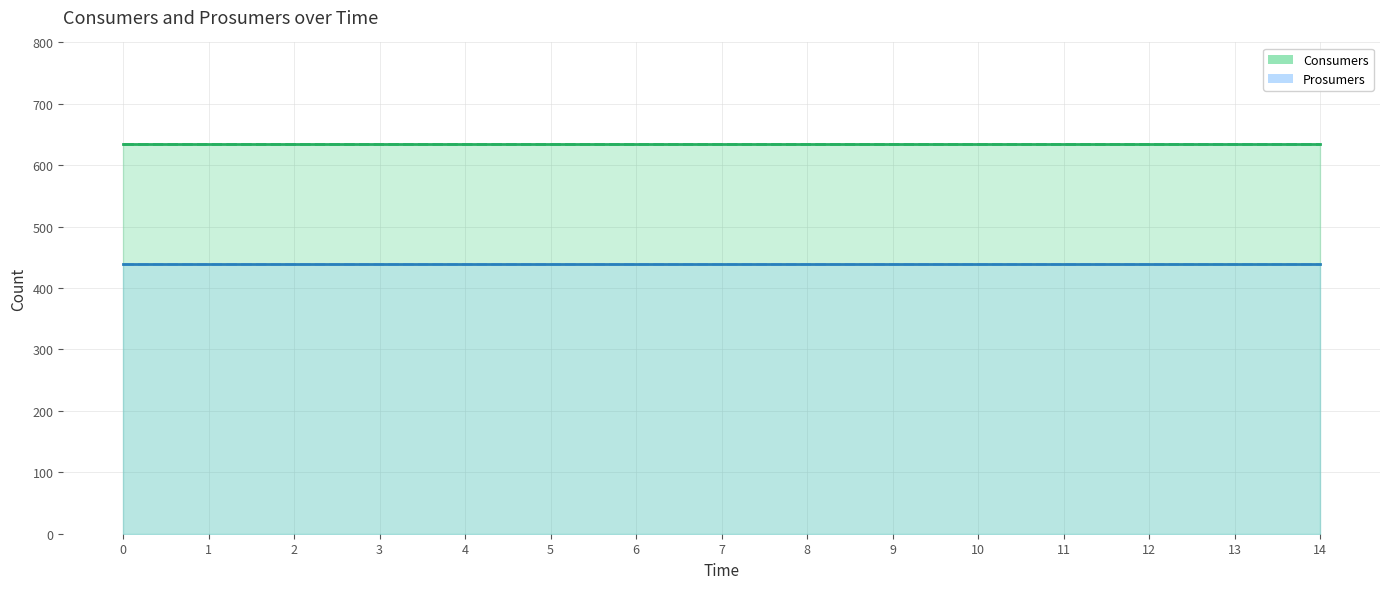

The Consumers (line) series shows 1104 at 6. True or false?

False